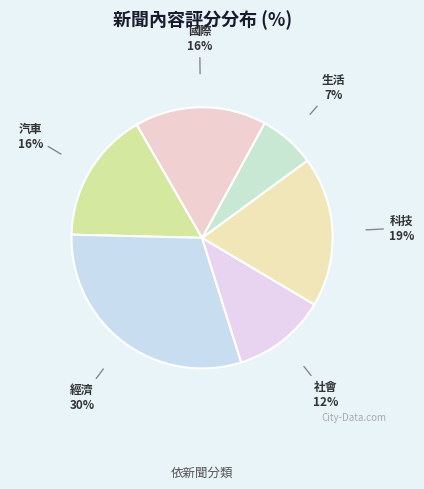

How many slices are in this pie chart?

6